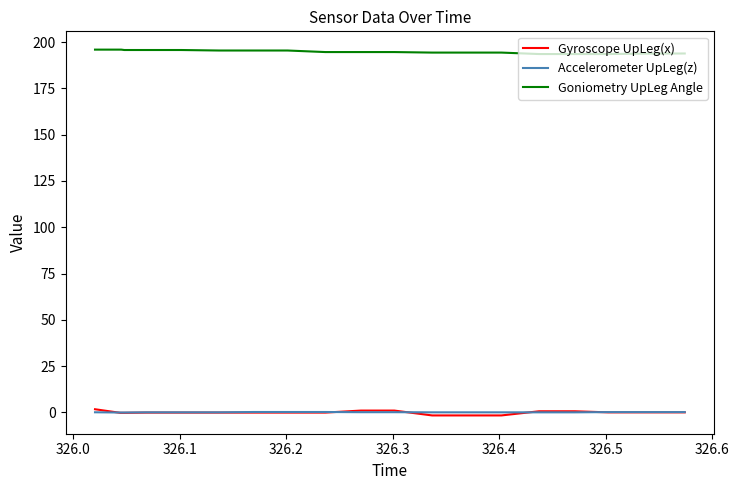

True or false: Goniometry UpLeg Angle and Gyroscope UpLeg(x) intersect in this chart.

False